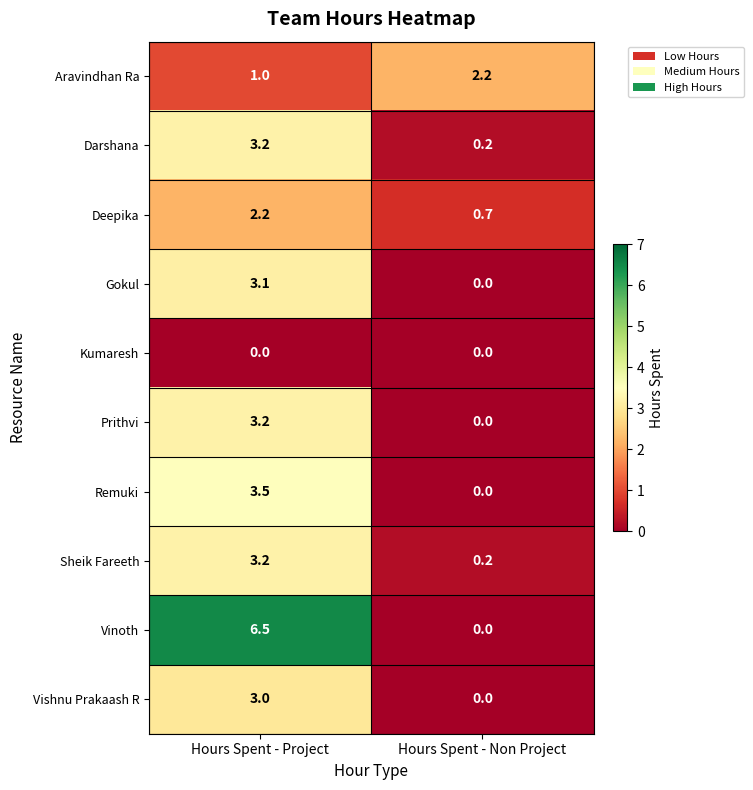

What is the maximum value shown in the chart?

6.5